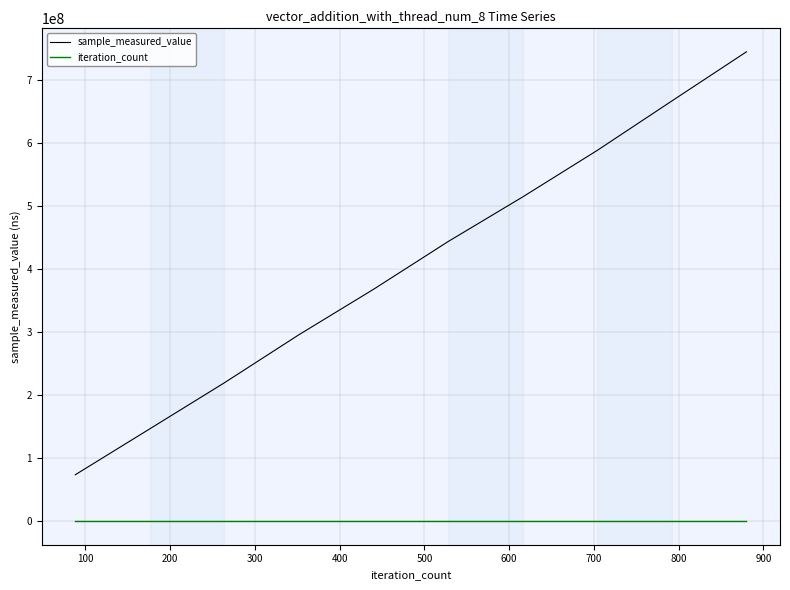

True or false: sample_measured_value and iteration_count cross at least once.

False